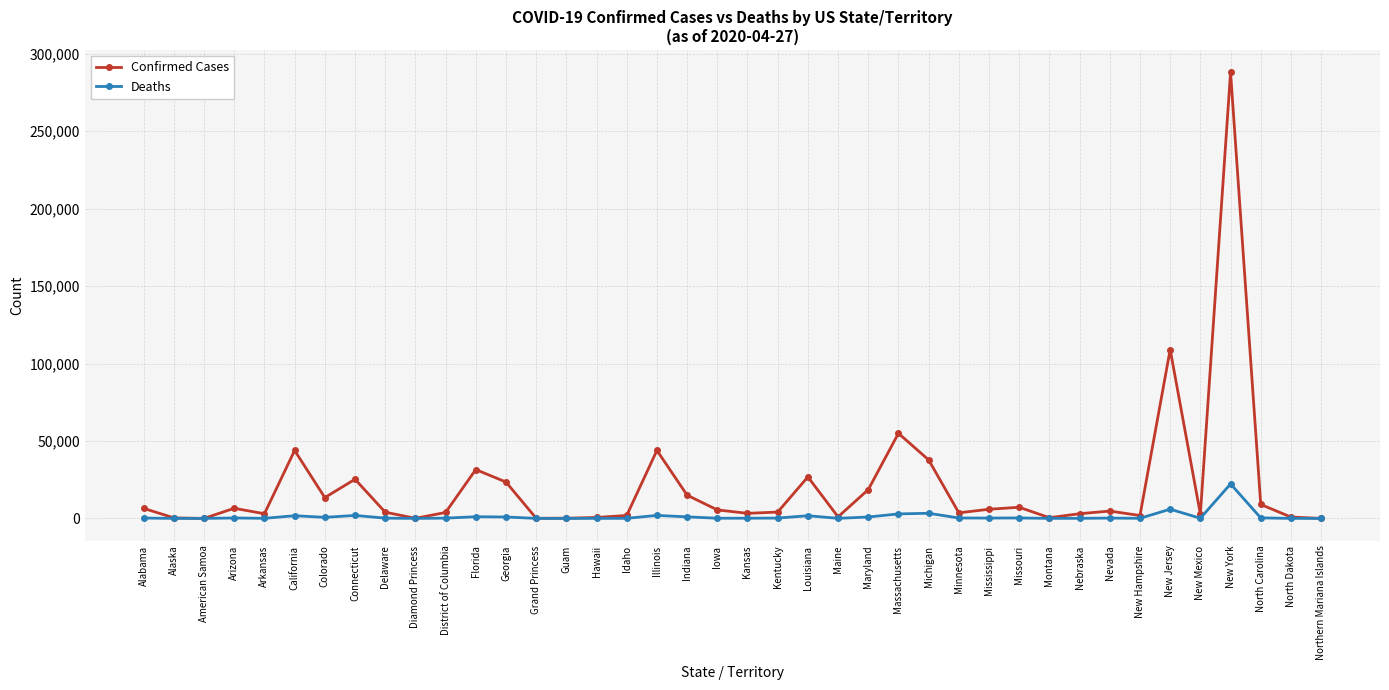

Read the Deaths value at Arkansas.

51